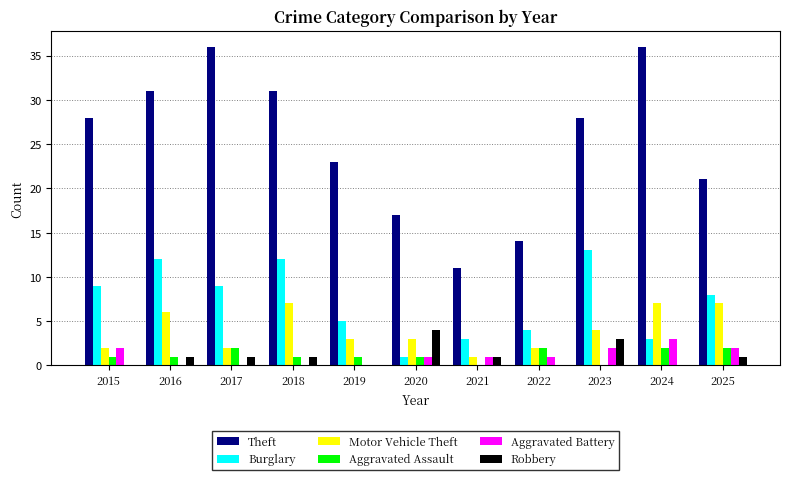

The Theft series shows 43 at 2015. True or false?

False